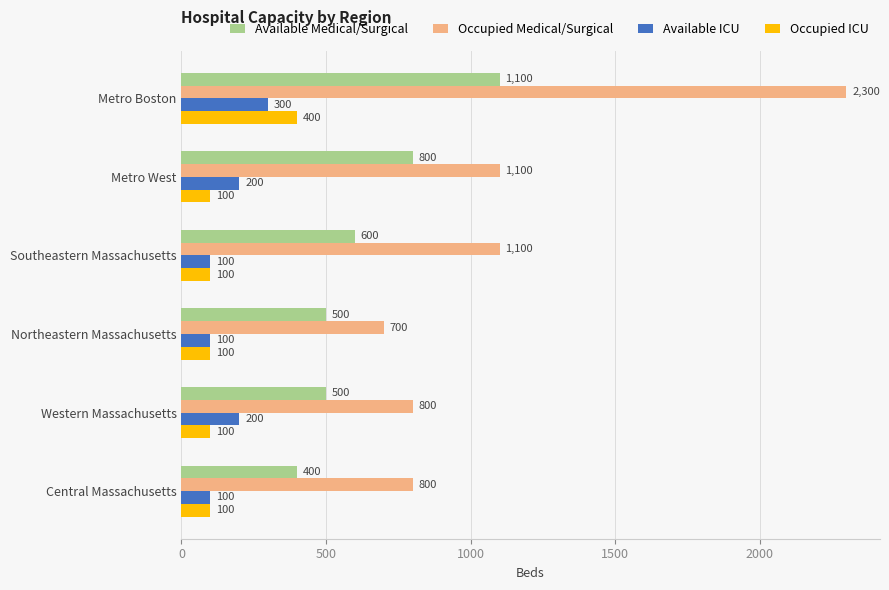

Read the Occupied Medical/Surgical value at Northeastern Massachusetts, to the nearest 10.

700